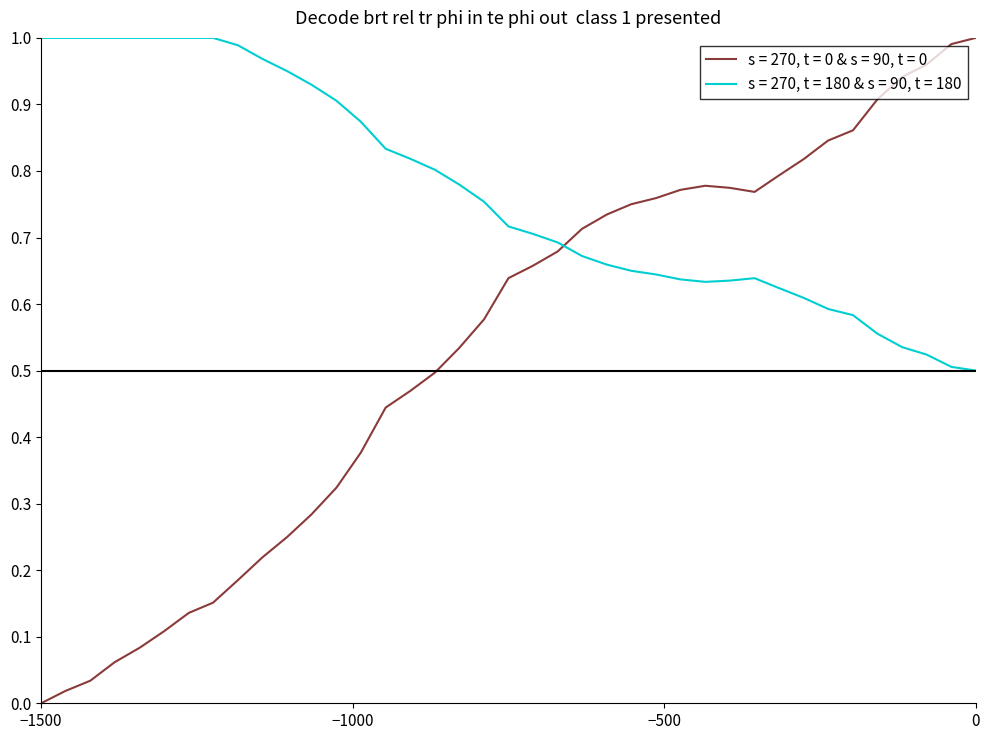

True or false: s = 270, t = 180 & s = 90, t = 180 and s = 270, t = 0 & s = 90, t = 0 intersect in this chart.

True